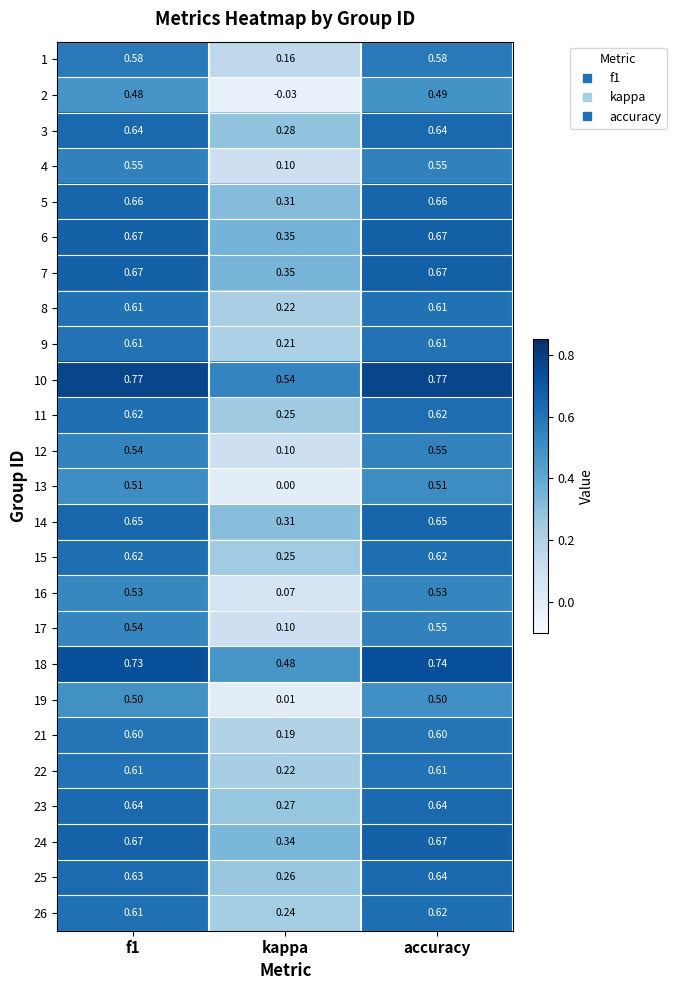

At which category is the sum across all series the highest?

accuracy